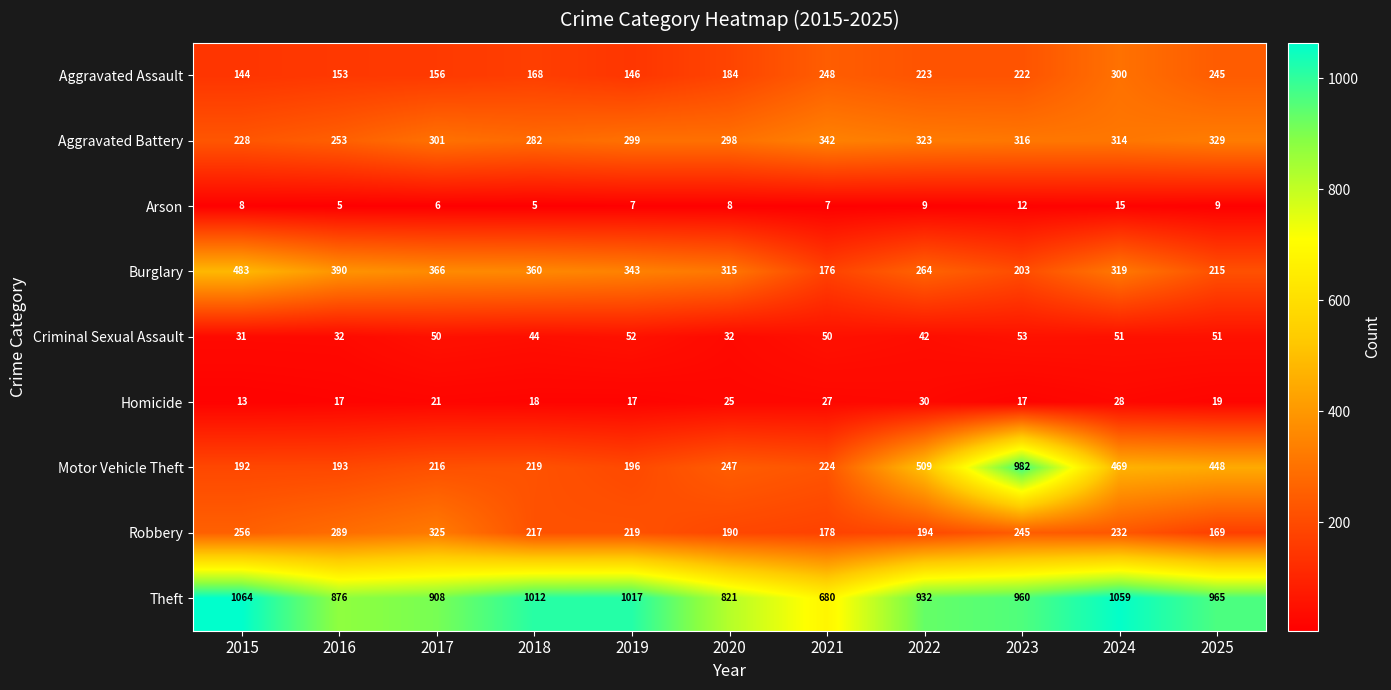

What is the sum of all Robbery values?

2514